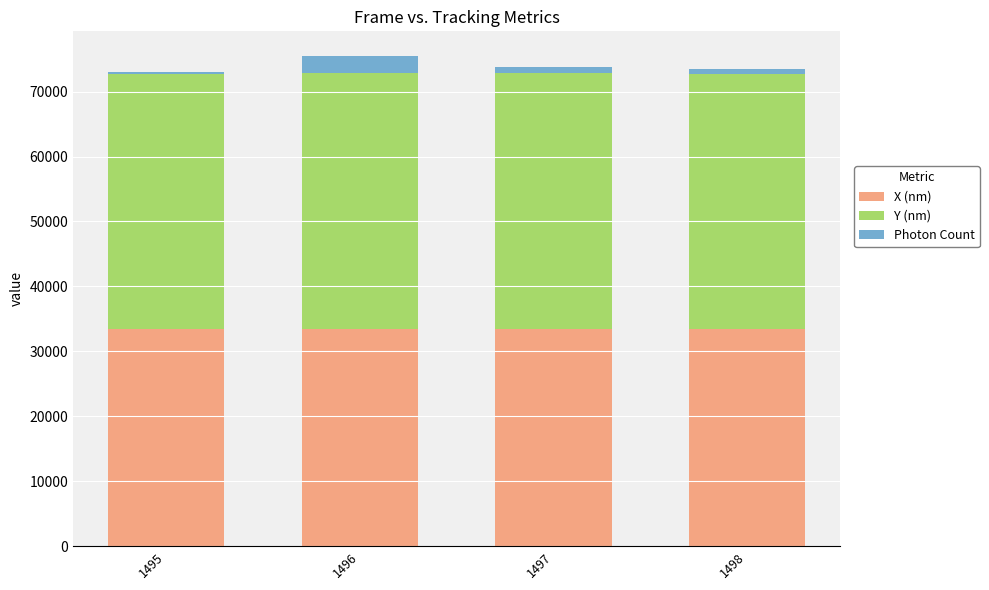

What is the highest value of the X (nm) series?

33477.6